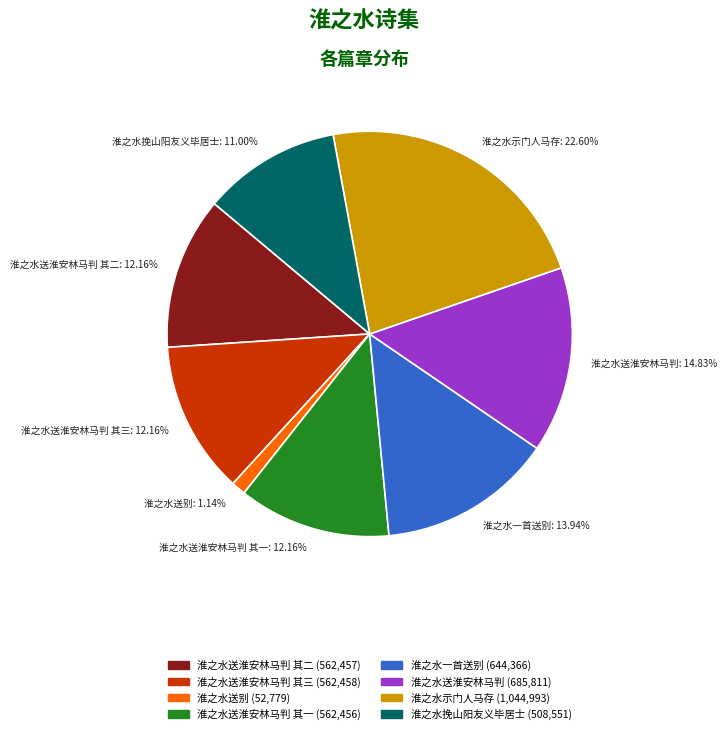

Approximately how many times larger is the value at 淮之水送淮安林马判 其三 compared to 淮之水送别?

10.7